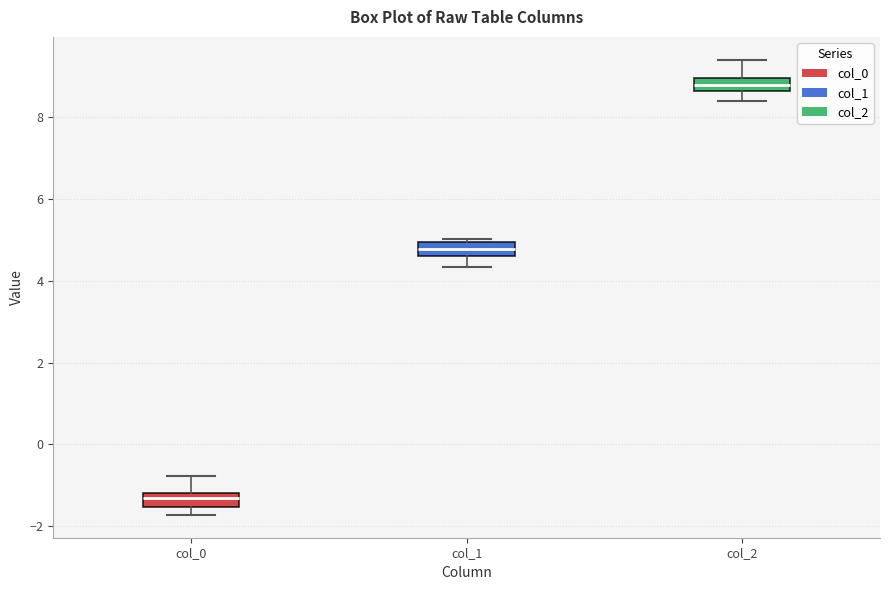

Reading left to right, transcribe this box plot: for each box, give where its median line is, the range the box spans, and where its two whiskers end, as read against the y-axis. The values are not printed on the chart, so give them approximately, as read against the axis.

col_0: median -1.4, box -1.6 to -1.2, whiskers -1.8 to -0.8
col_1: median 4.8, box 4.6 to 5.0, whiskers 4.4 to 5.0 (just above the box's upper edge)
col_2: median 8.8, box 8.6 to 9.0, whiskers 8.4 to 9.4